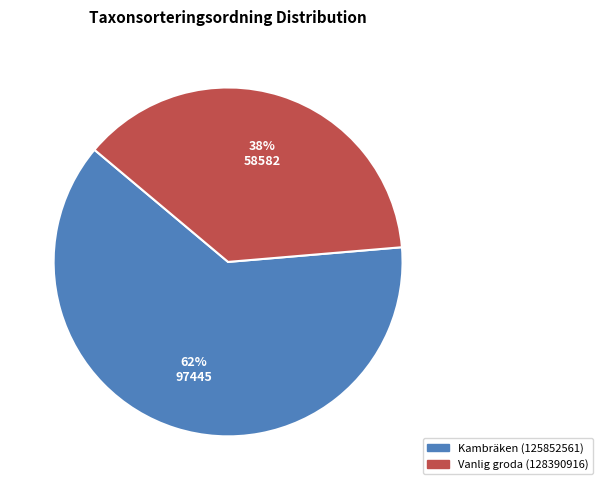

To the nearest percent, what is the combined percentage of Vanlig groda (128390916) and Kambräken (125852561)?

100%